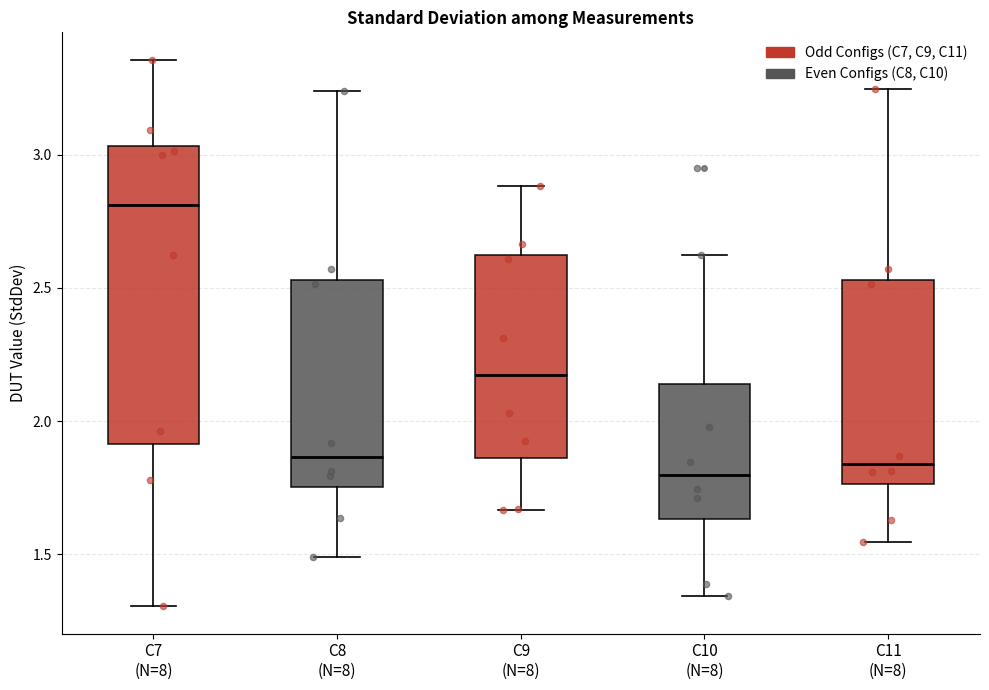

Reading left to right, transcribe this box plot: for each box, give where its median line is, the range the box spans, and where its two whiskers end, as read against the y-axis. The values are not printed on the chart, so give them approximately, as read against the axis.

C7 (N=8): median 2.80, box 1.90 to 3.05, whiskers 1.30 to 3.35
C8 (N=8): median 1.85, box 1.75 to 2.55, whiskers 1.50 to 3.25
C9 (N=8): median 2.15, box 1.85 to 2.60, whiskers 1.65 to 2.90
C10 (N=8): median 1.80, box 1.65 to 2.15, whiskers 1.35 to 2.60
C11 (N=8): median 1.85, box 1.75 to 2.55, whiskers 1.55 to 3.25